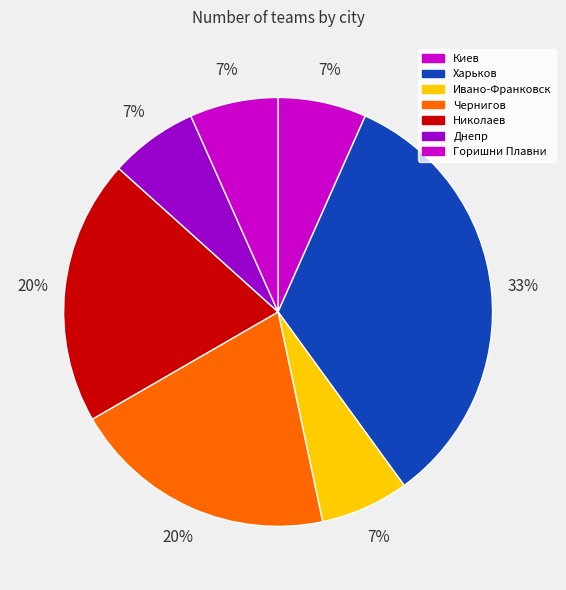

How many segments does this pie chart have?

7